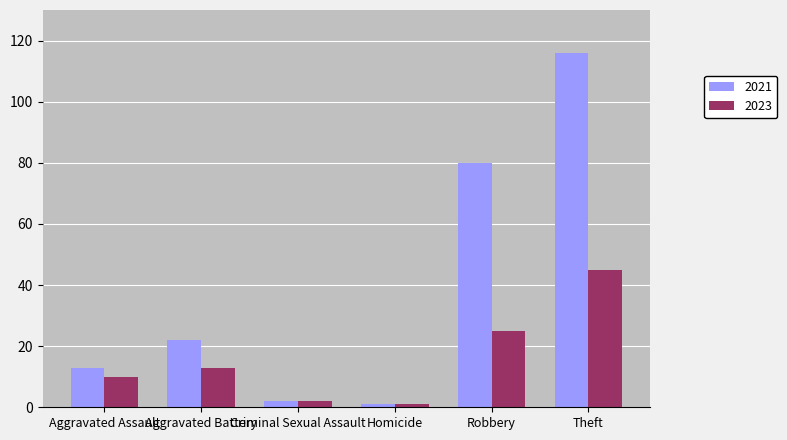

How many distinct data groups are displayed?

2